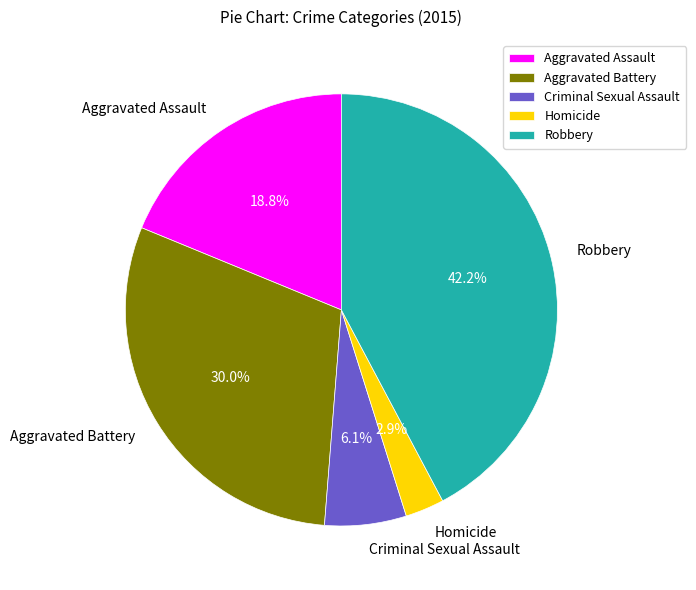

Does Robbery account for over 50% of the chart?

No